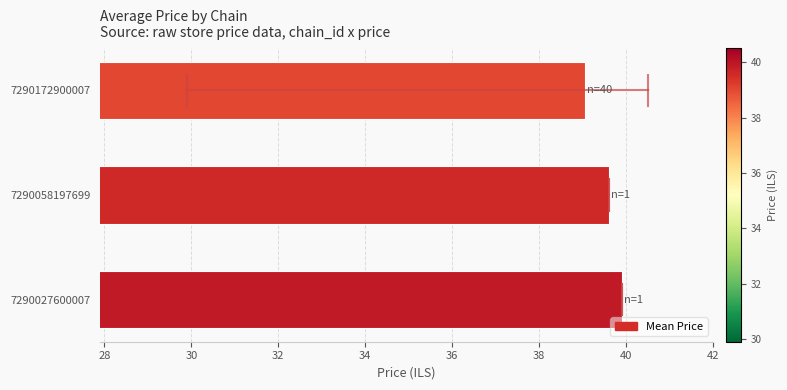

Is it true that the value at 7290027600007 is 13.3?

False